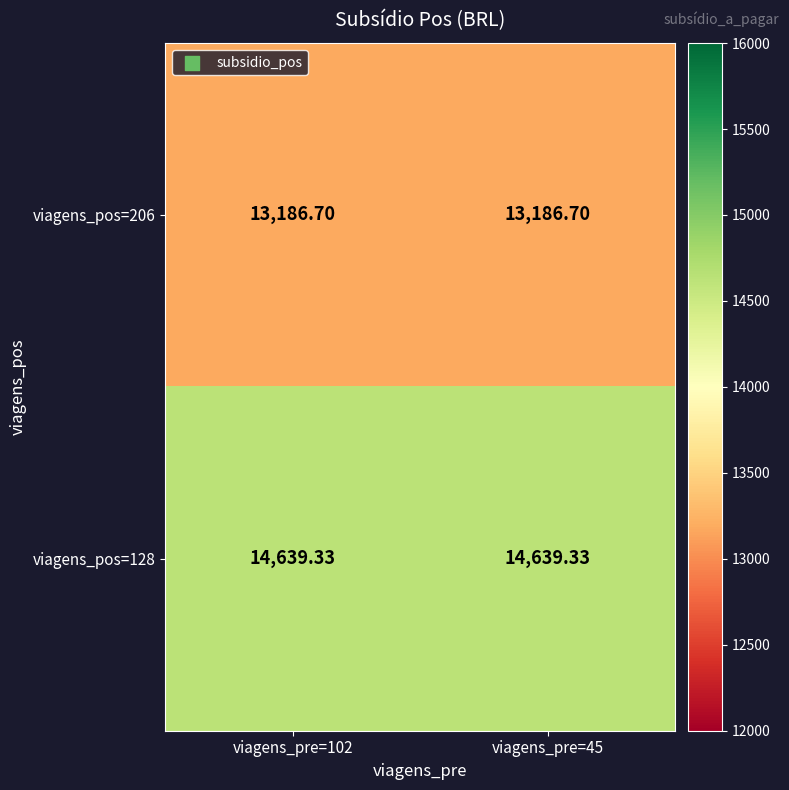

Reading right to left, list all the values displayed in this chart.

viagens_pos=206: viagens_pre=45=13186.7	viagens_pre=102=13186.7
viagens_pos=128: viagens_pre=45=14639.3	viagens_pre=102=14639.3